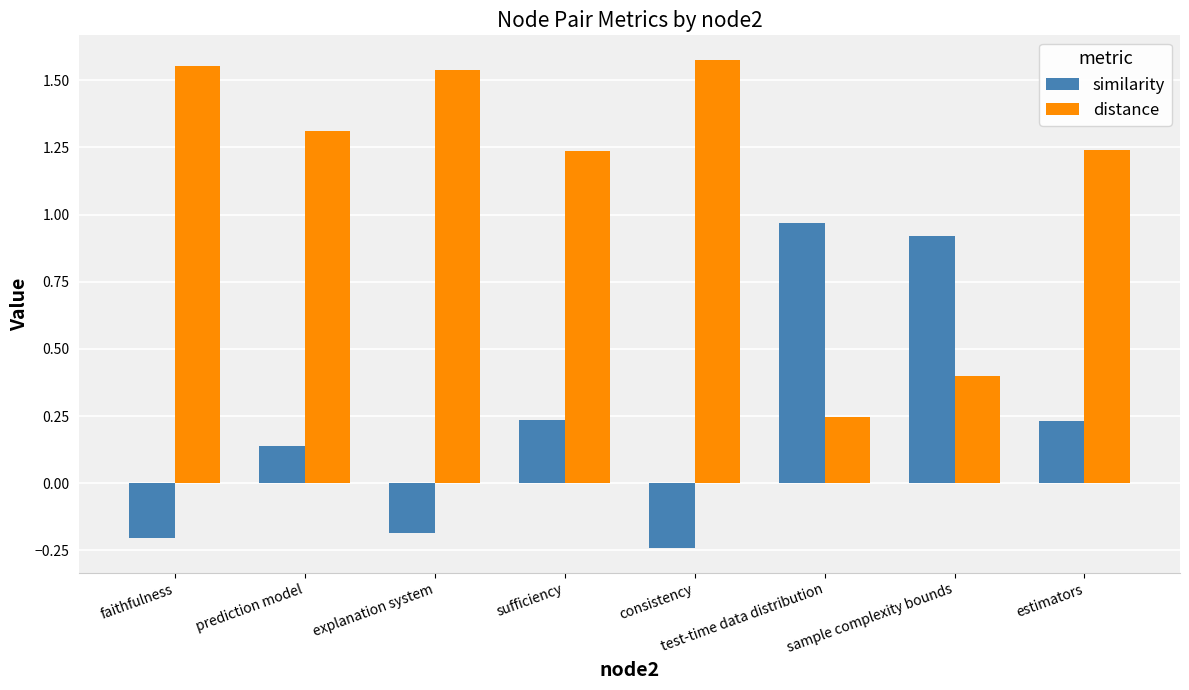

Is the value of similarity at sufficiency greater than the value of distance at faithfulness?

No